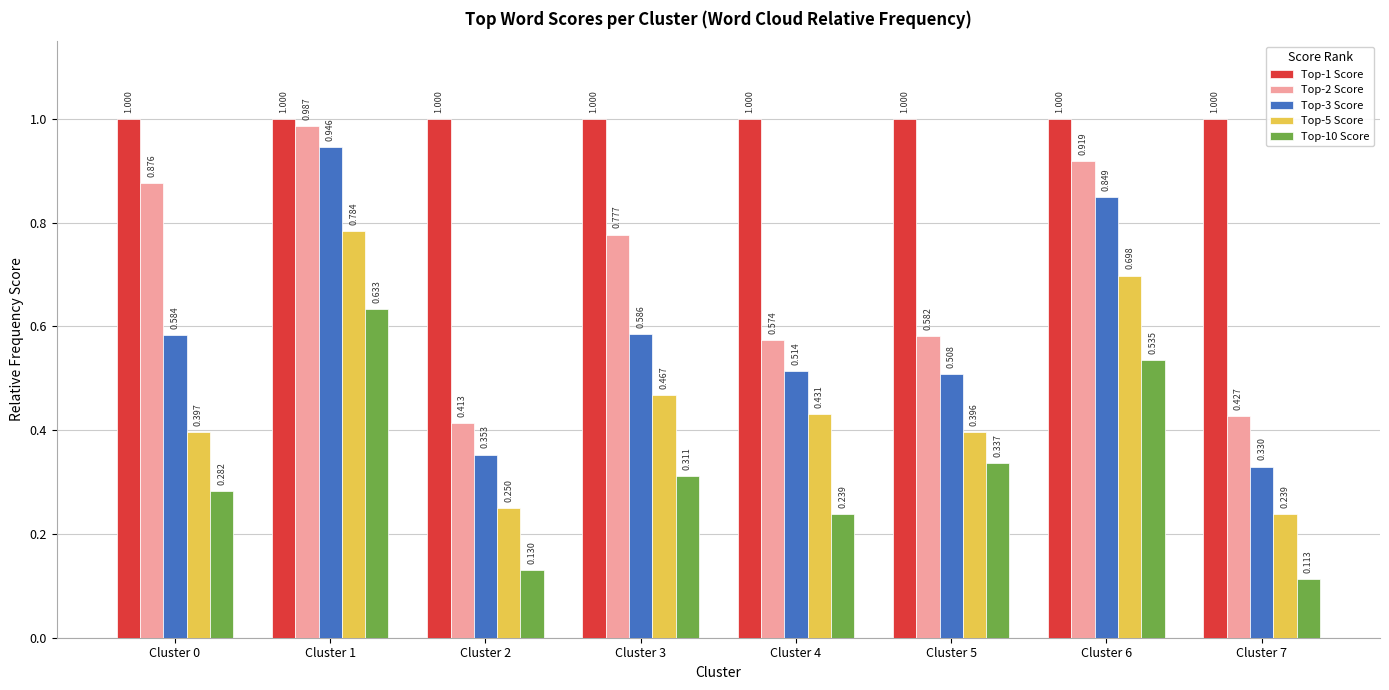

What is the sum of all Top-10 Score values?

2.6